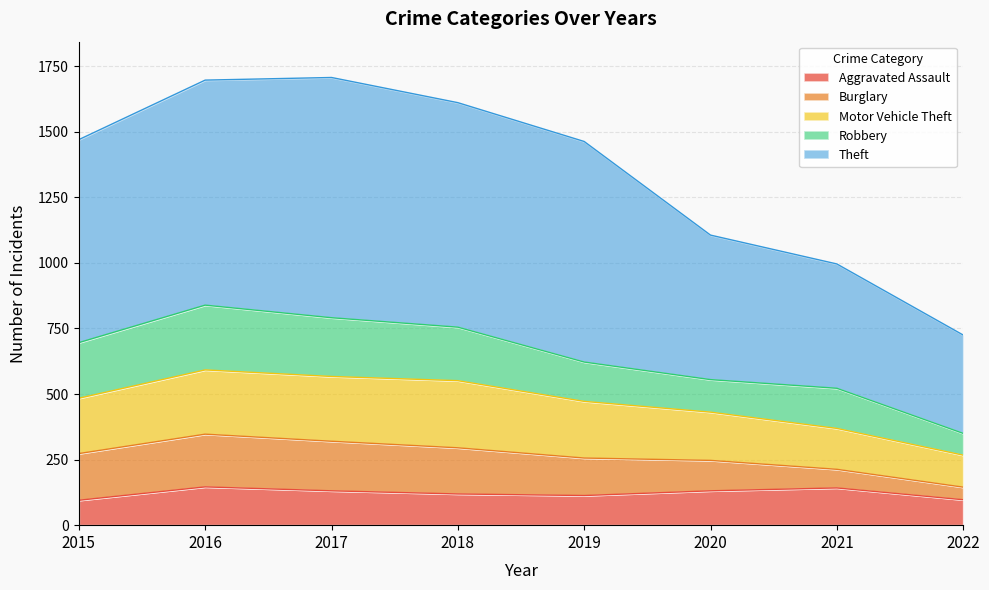

Where does the Burglary series first go above 176?

2015